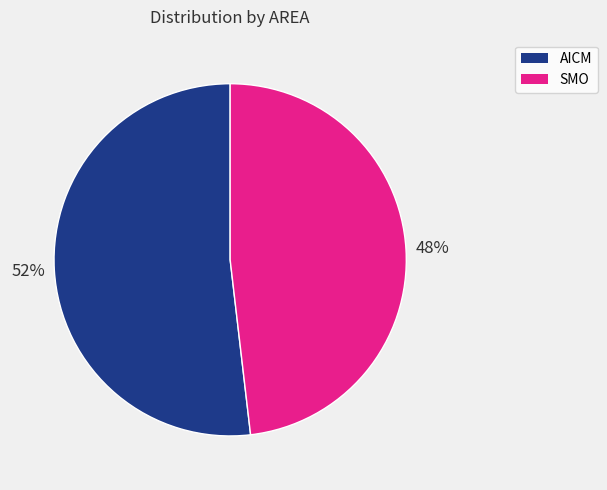

Do SMO and AICM together represent more than half of the pie?

Yes